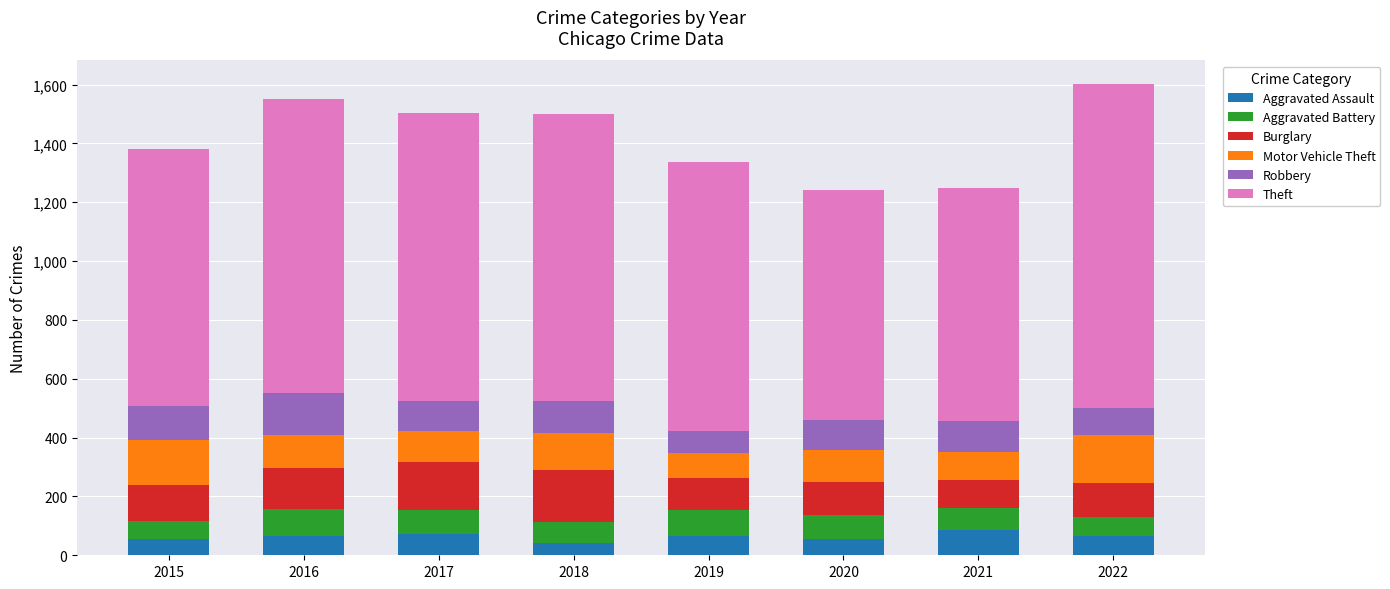

What are all the series names shown in the legend?

Aggravated Assault, Aggravated Battery, Burglary, Motor Vehicle Theft, Robbery, Theft